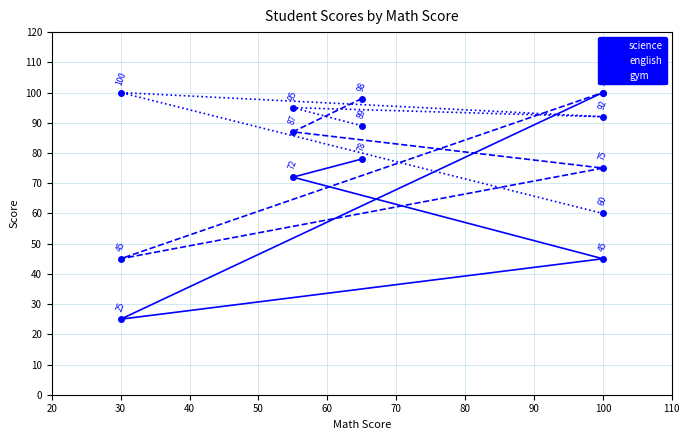

Does the chart display data point markers on the line(s)?

Yes